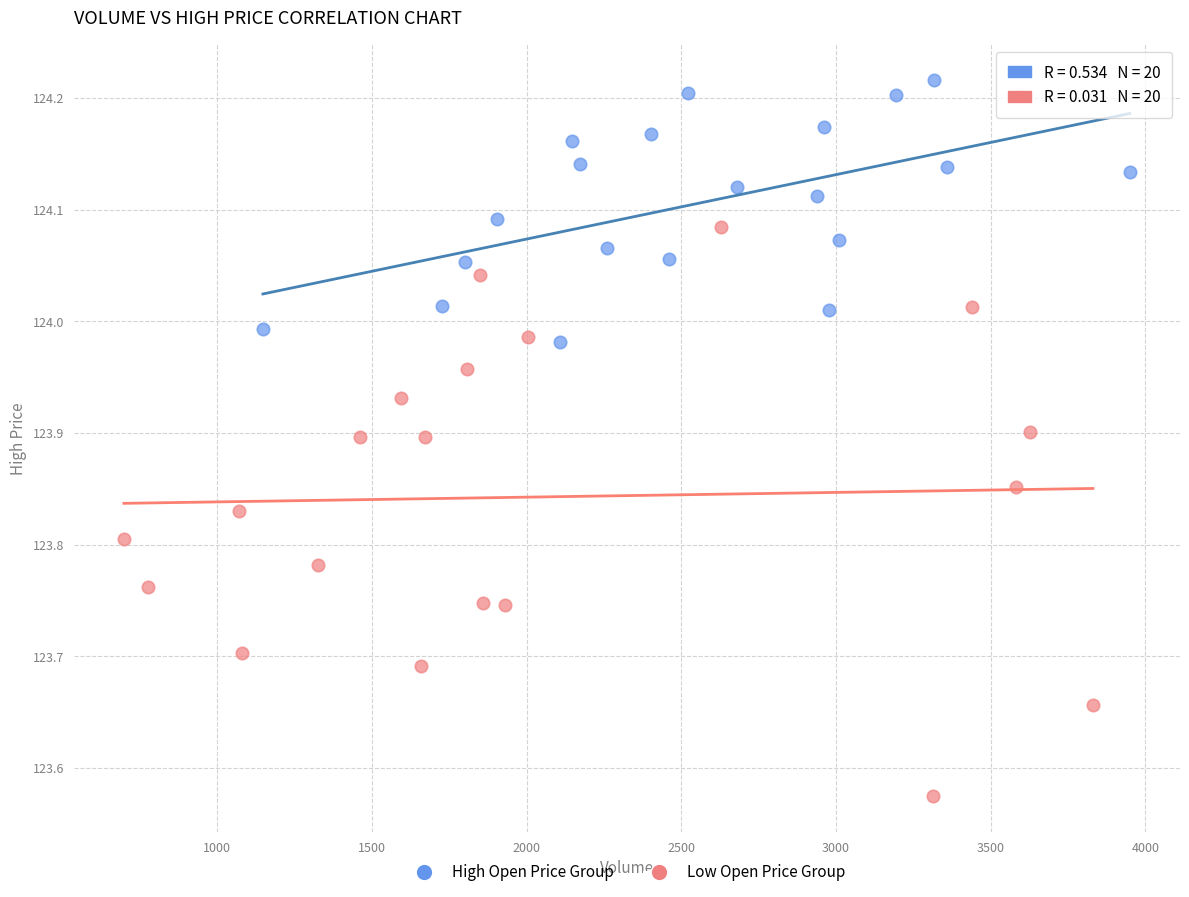

Which series reaches the maximum Y coordinate?

High Open Price Group